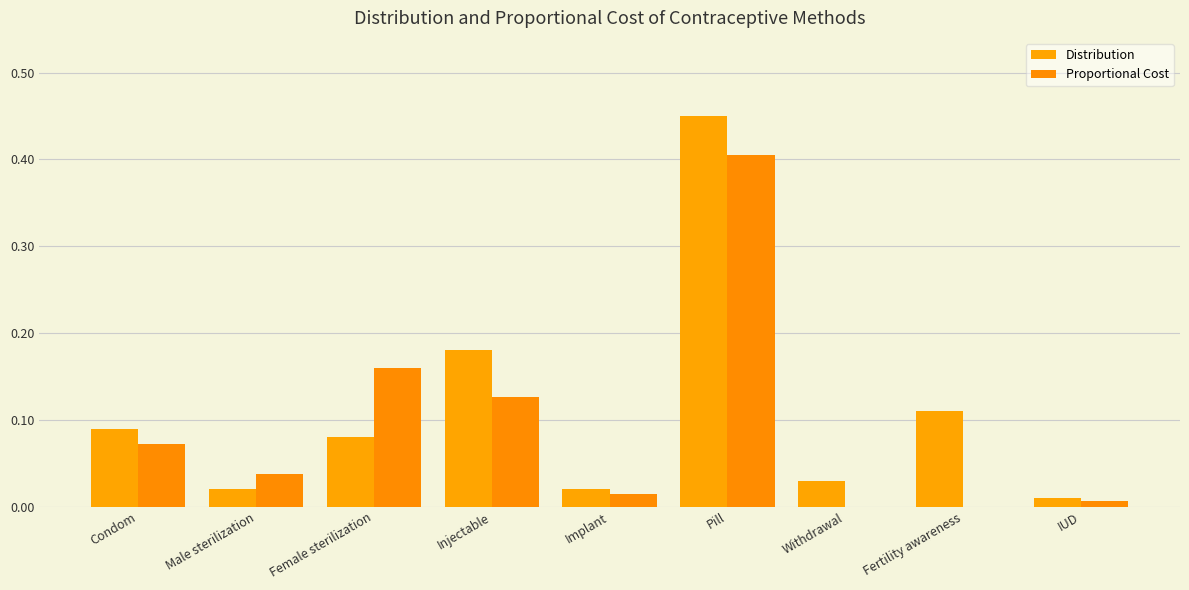

Which series changed the most between Withdrawal and Fertility awareness?

Distribution